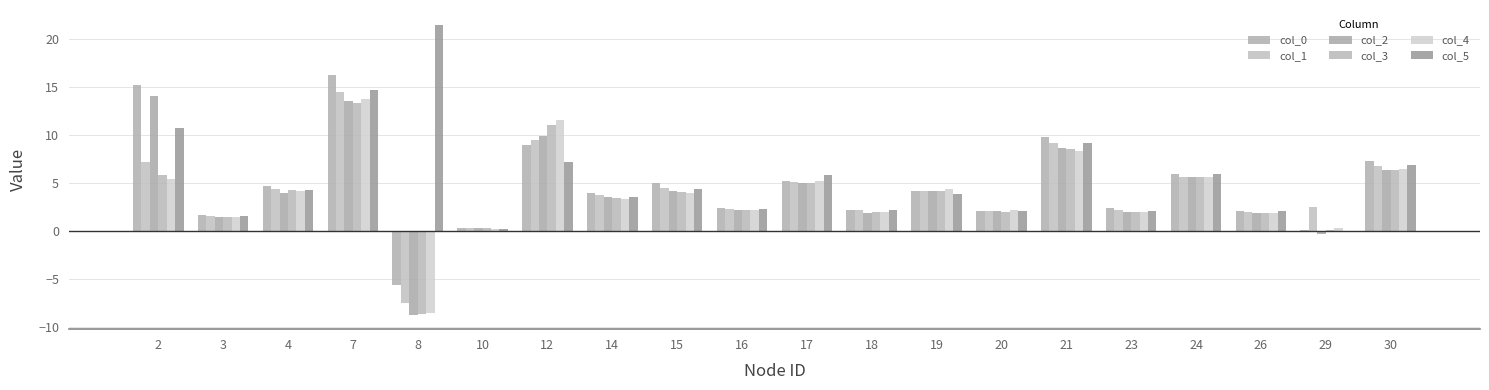

How many distinct data groups are displayed?

6